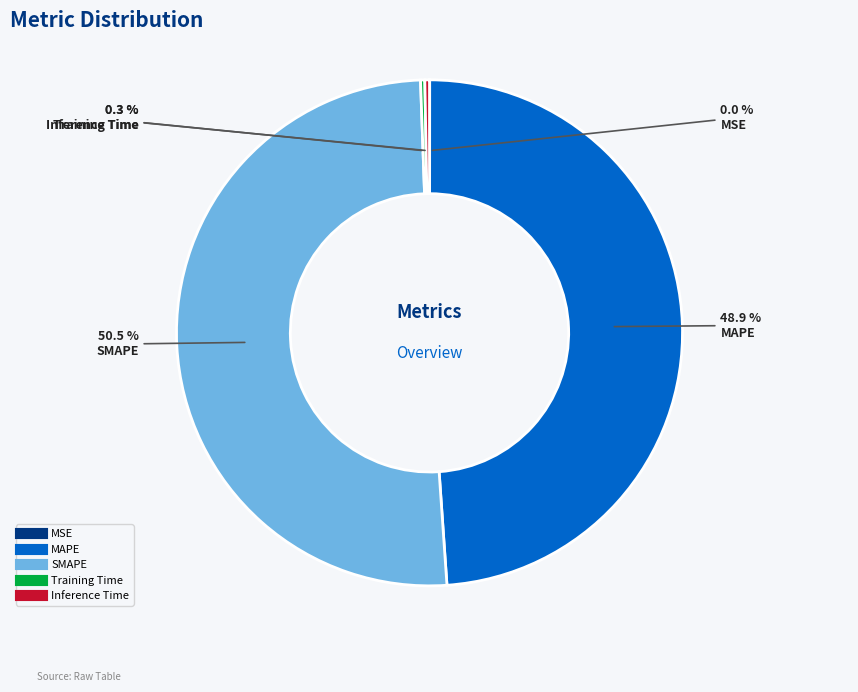

Combined, what portion of the pie is Inference Time and SMAPE?

50.8%